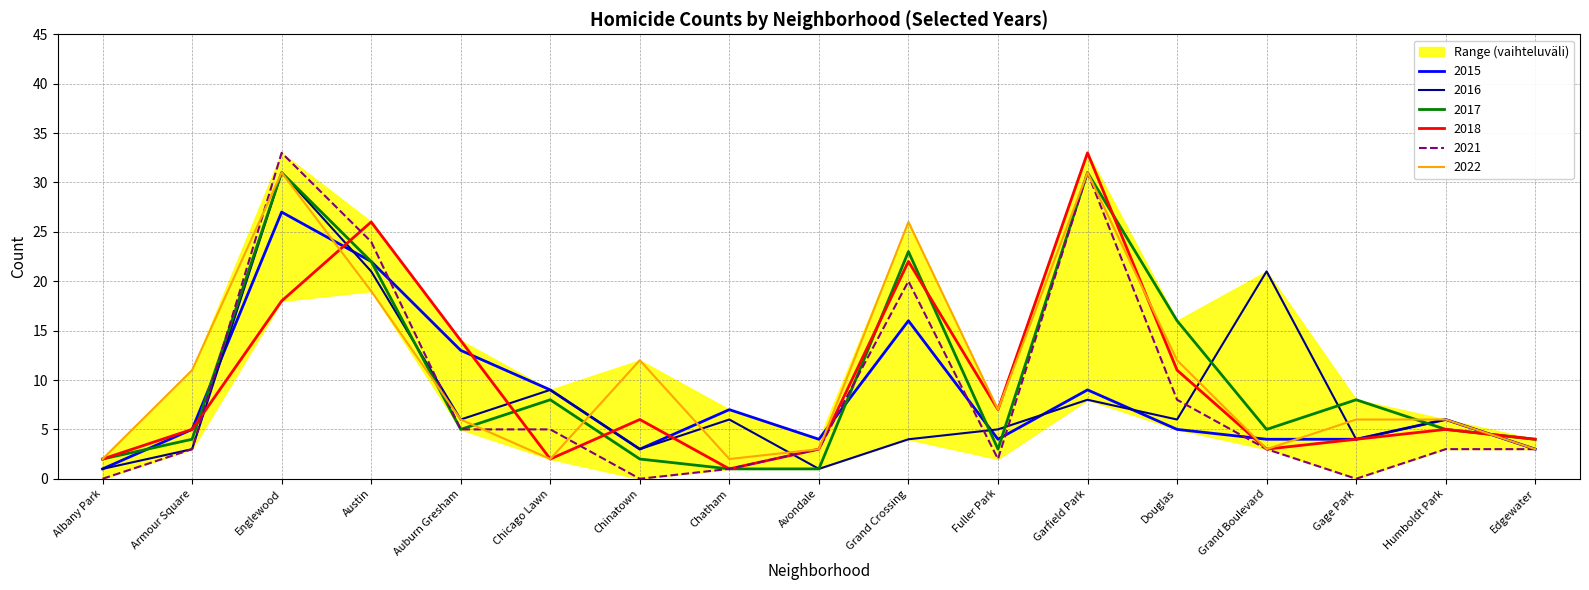

Which series has the largest total across all categories?

2022